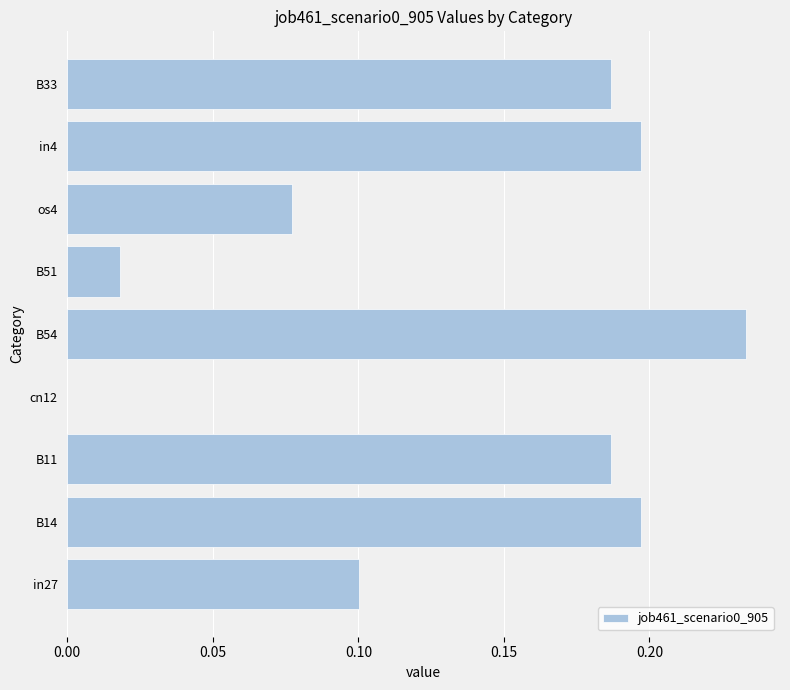

True or false: the data shows 0.0 at B51.

True